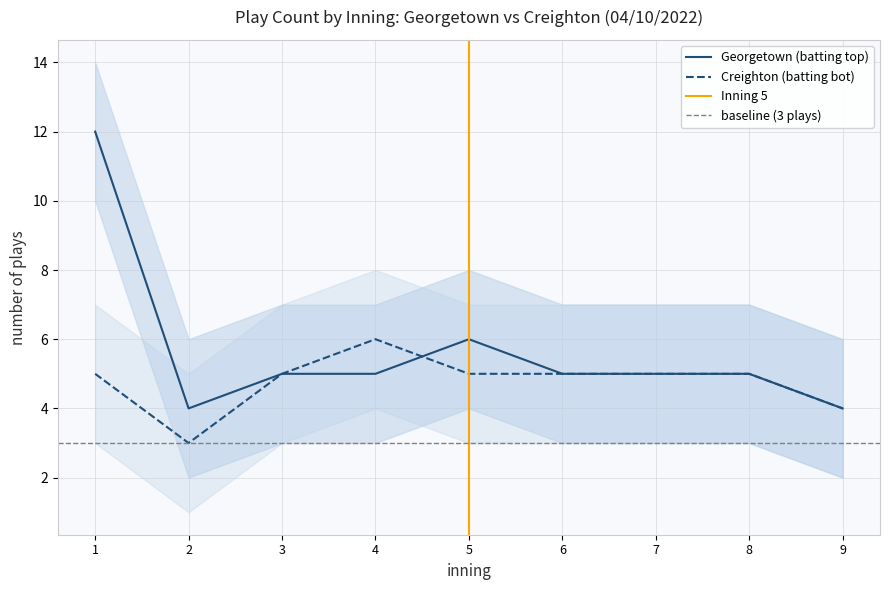

Does the chart have visible grid lines?

Yes